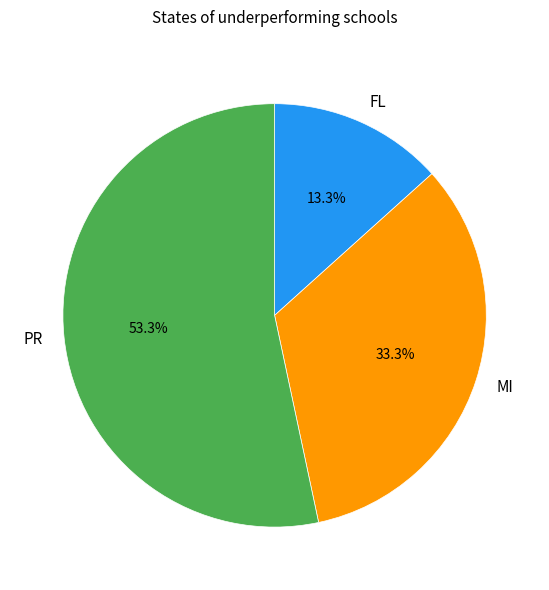

Rank the categories by value from lowest to highest.

FL, MI, PR